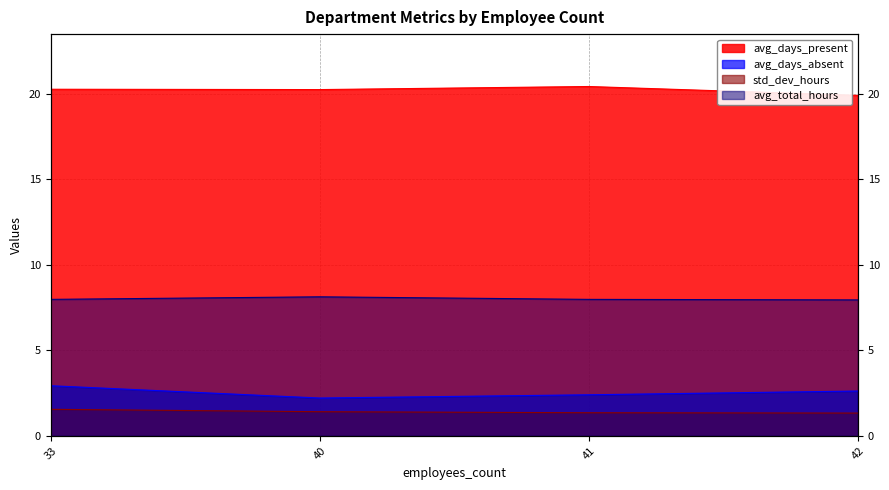

Read the avg_days_absent value at 40.

2.2